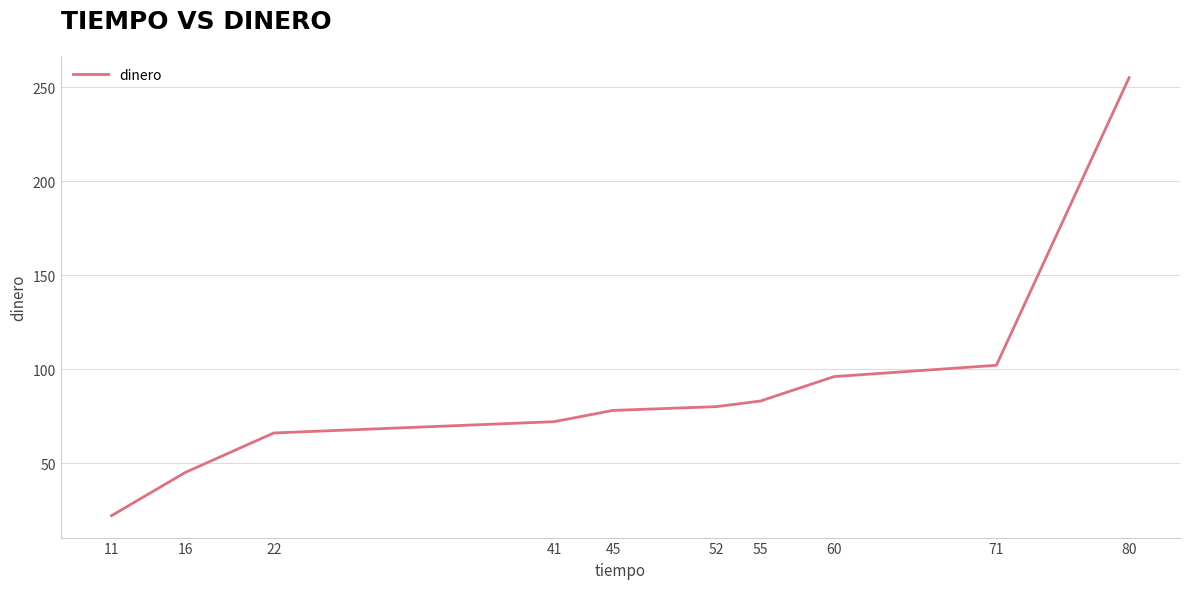

What is the sum of the values at 80 and 45?

333